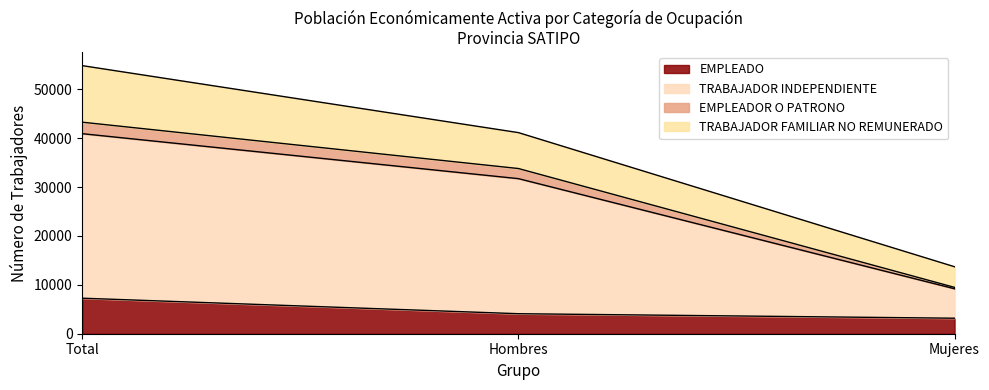

What is the highest value of the EMPLEADO series?

7269